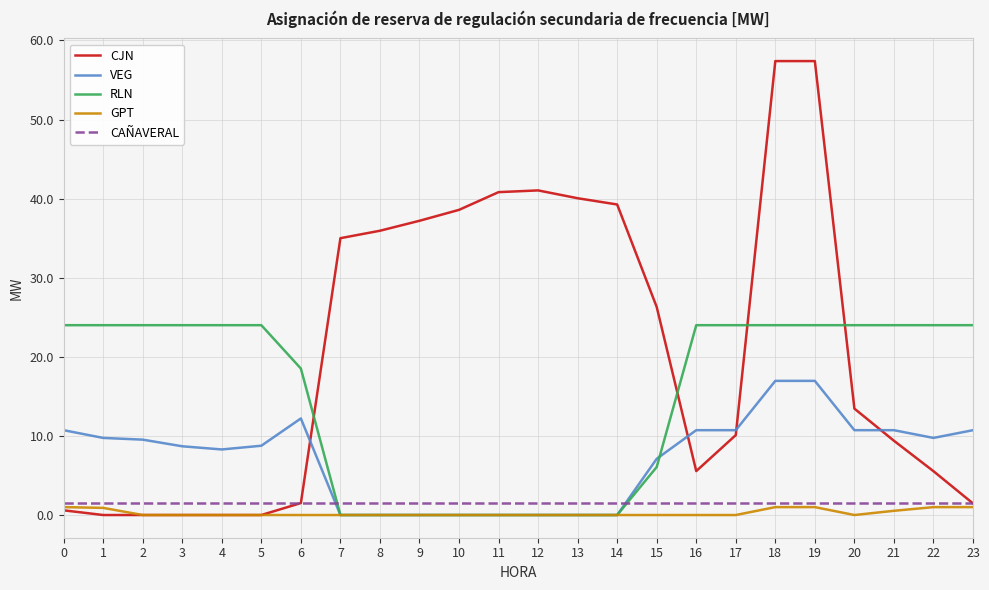

Which series ends up on top after the final intersection of RLN and CJN?

RLN